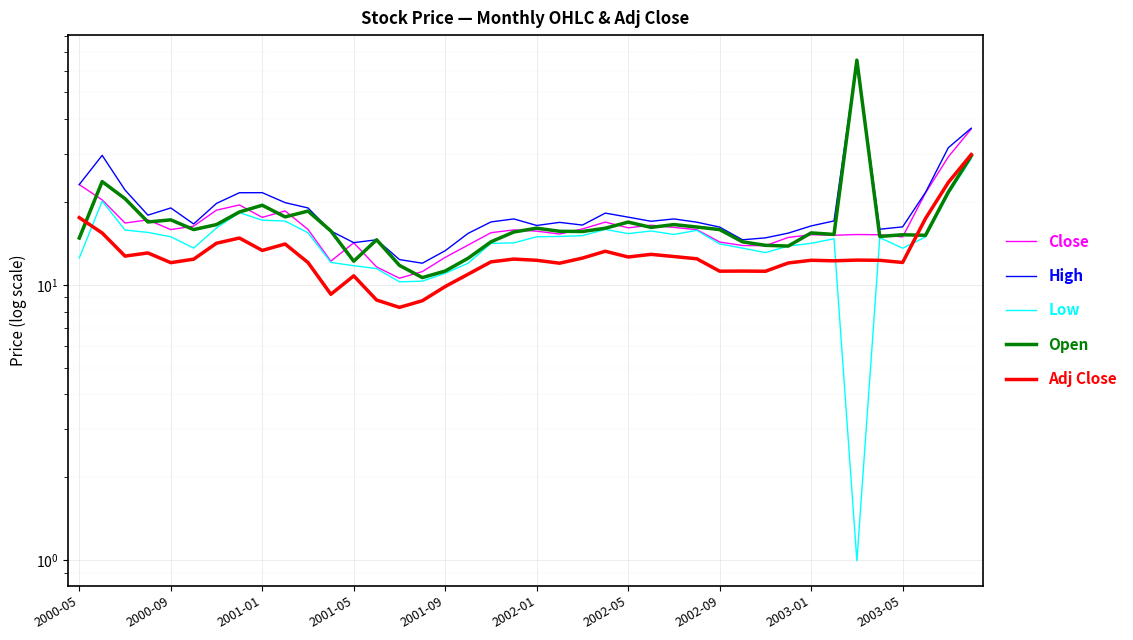

What value does the Open series have at 38?

21.7